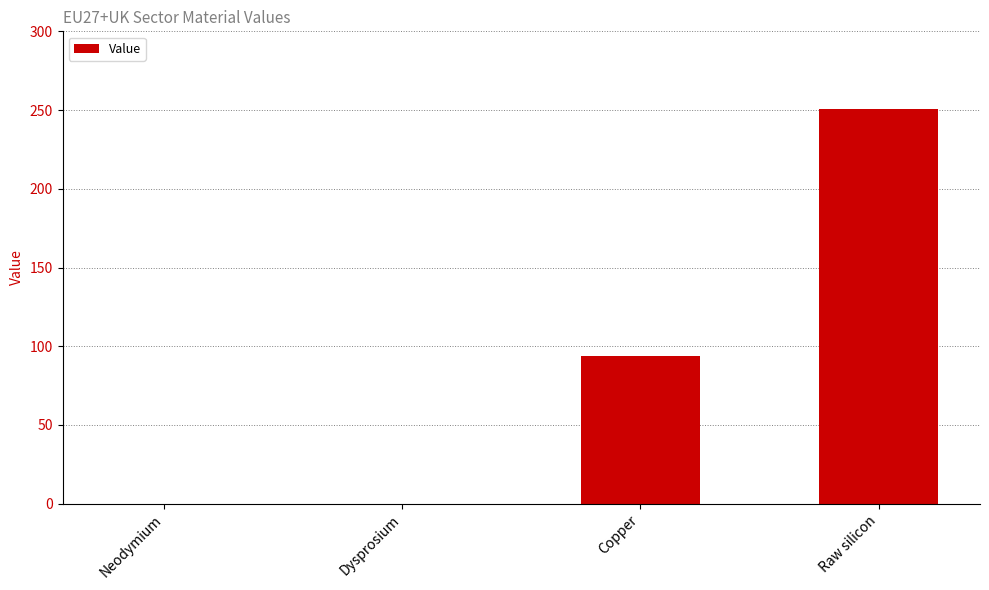

What is the greatest value displayed?

250.7